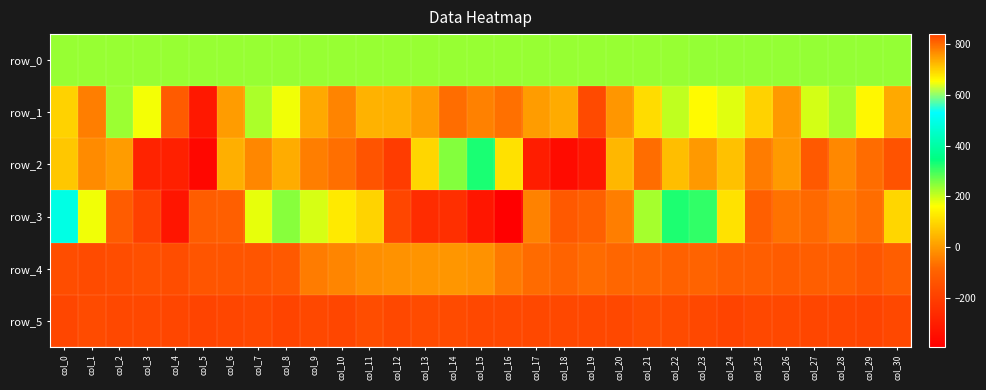

True or false: row_0 has a value of 237.3 at col_9.

True